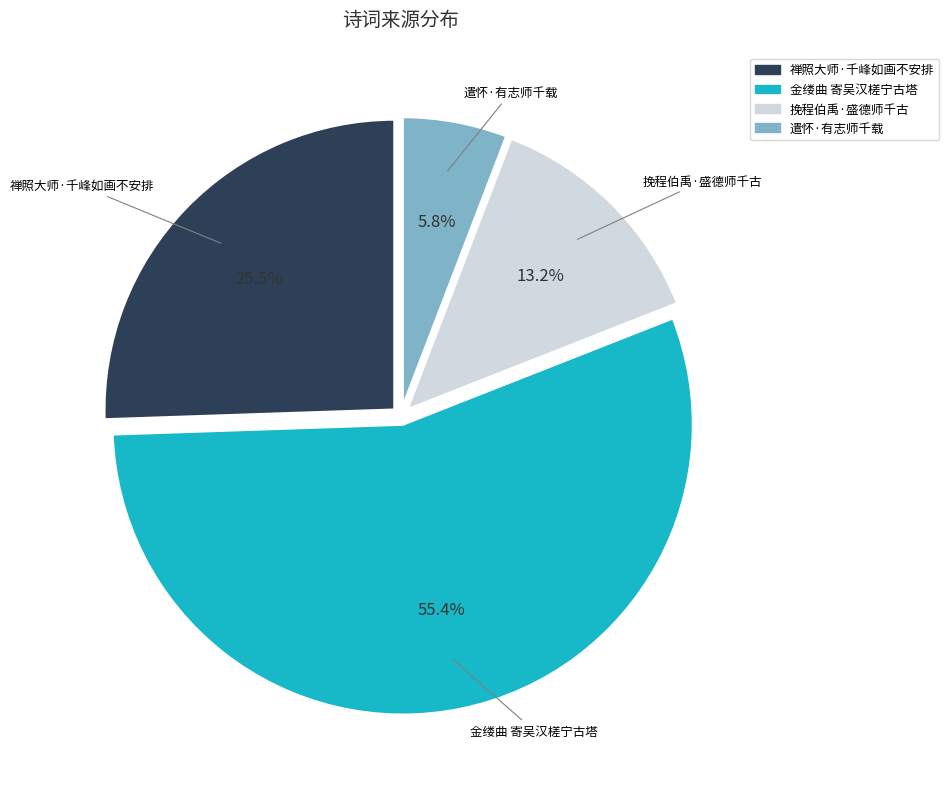

How many slices are in this pie chart?

4